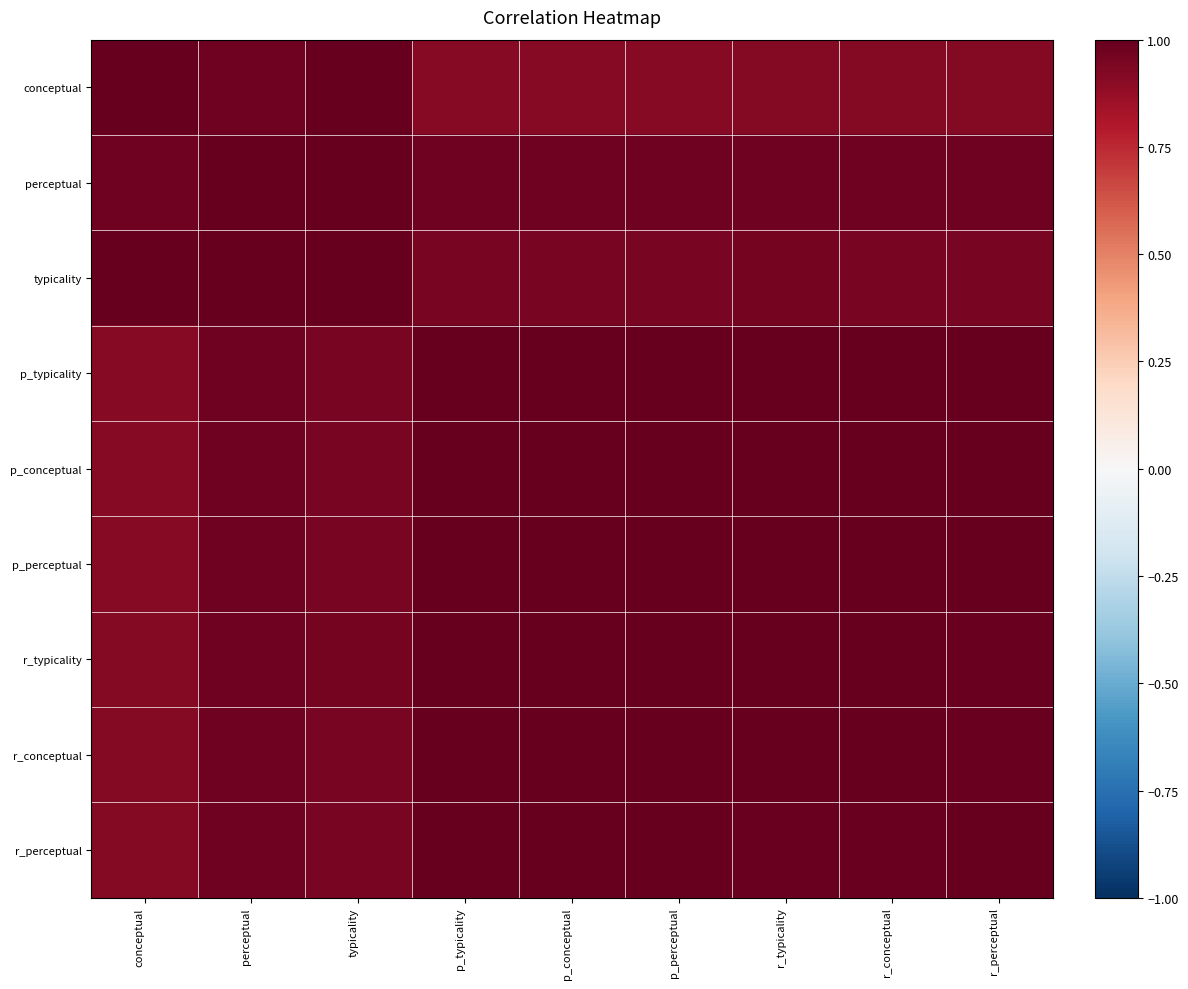

Which category has the lowest value across all series?

p_conceptual